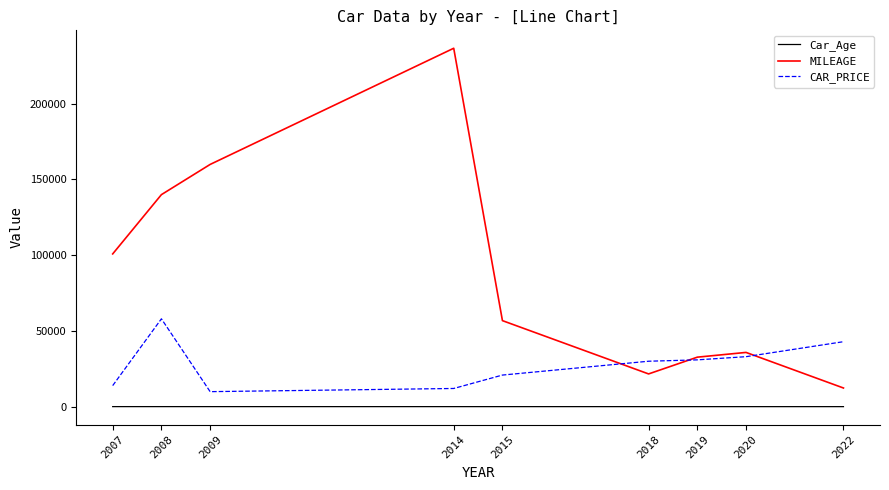

How many categories are shown in the chart?

9